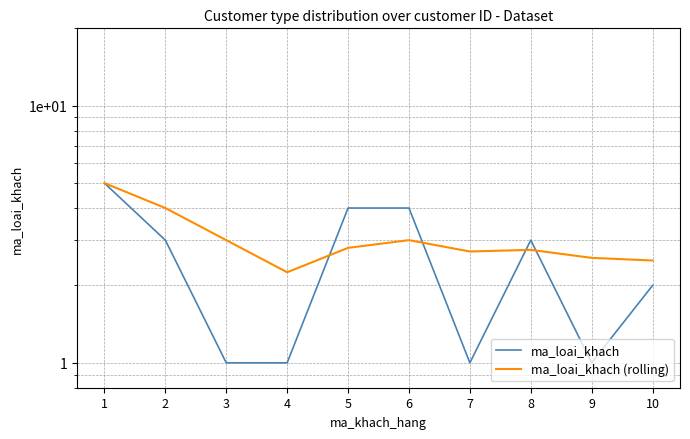

List the series in order of their peak value, highest first.

ma_loai_khach, ma_loai_khach (rolling)